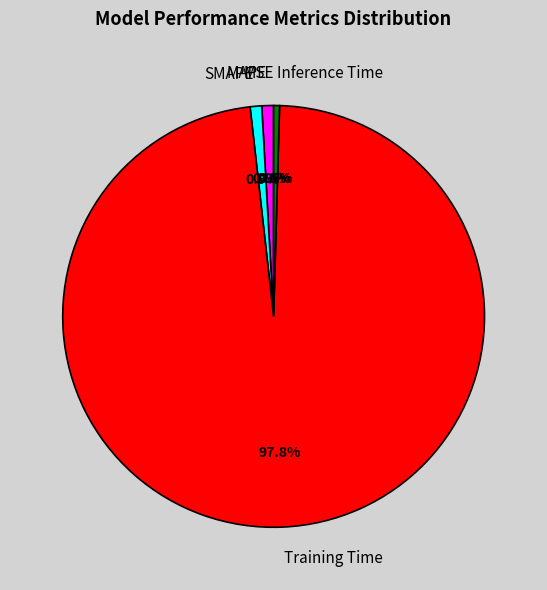

Which category has the smallest portion of the pie?

MSE